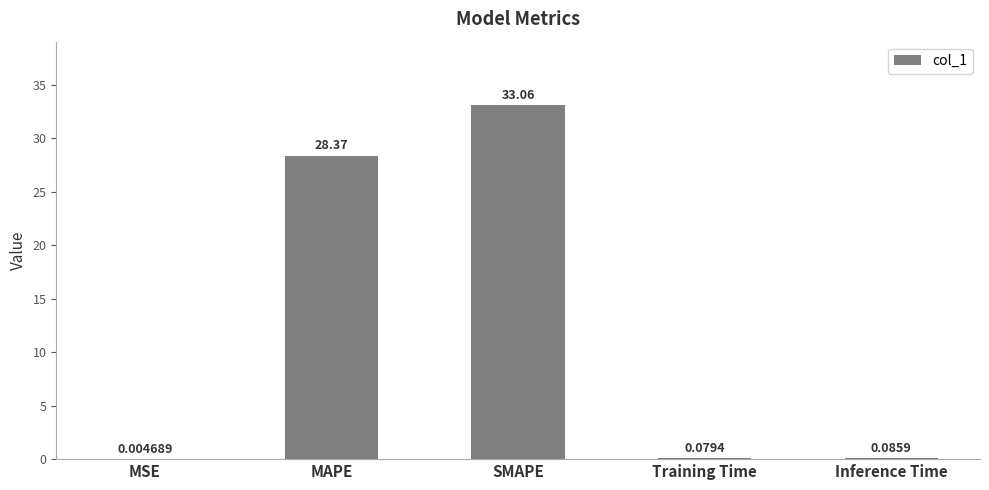

Where is the data nearest to the value 16?

MAPE